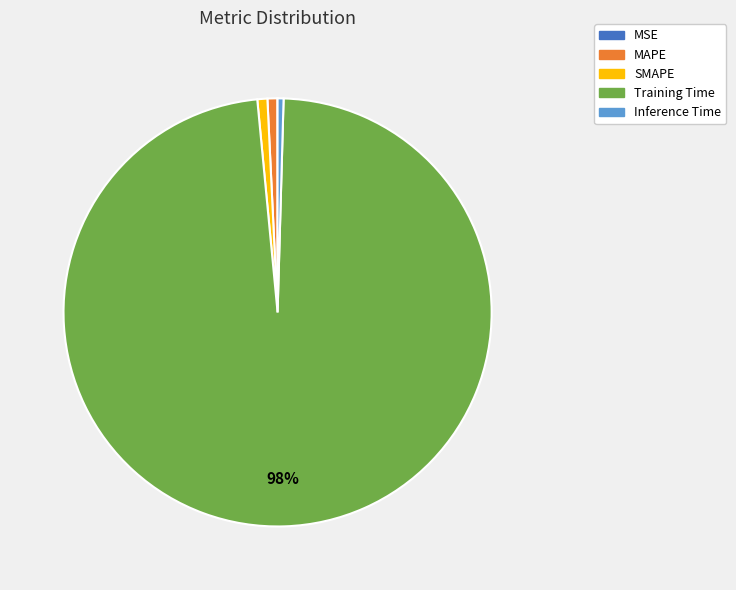

What is the majority slice?

Training Time